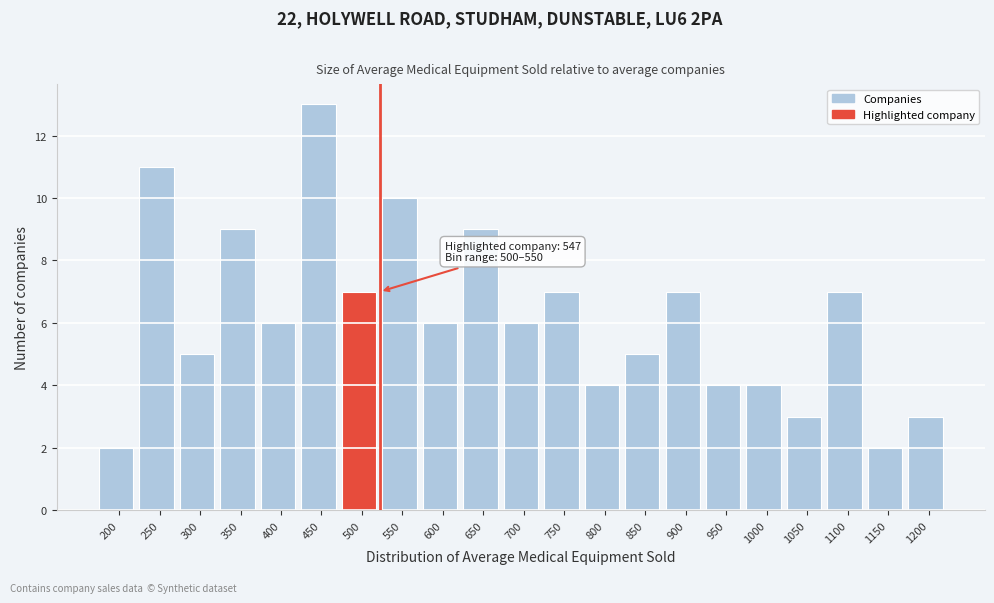

Reading left to right, extract all data points from this chart.

200=2	250=11	300=5	350=9	400=6	450=13	500=7	550=10	600=6	650=9	700=6	750=7	800=4	850=5	900=7	950=4	1000=4	1050=3	1100=7	1150=2	1200=3